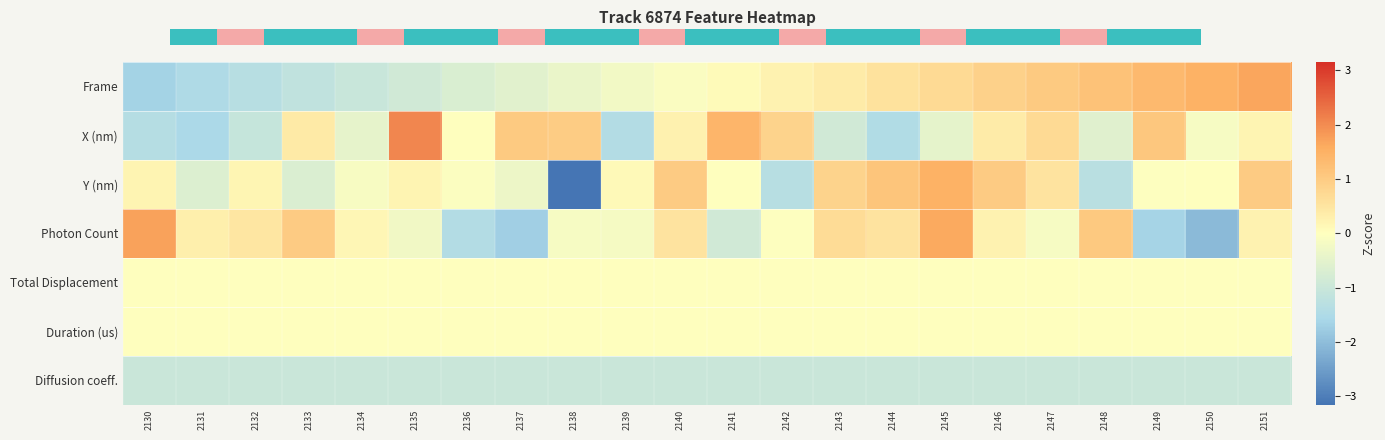

Reading left to right, transcribe all the data shown in this chart.

Frame: 2130=-1.7	2131=-1.5	2132=-1.3	2133=-1.2	2134=-1.0	2135=-0.9	2136=-0.7	2137=-0.6	2138=-0.4	2139=-0.2	2140=-0.1	2141=0.1	2142=0.2	2143=0.4	2144=0.6	2145=0.7	2146=0.9	2147=1.0	2148=1.2	2149=1.3	2150=1.5	2151=1.7
X (nm): 2130=-1.4	2131=-1.5	2132=-1.1	2133=0.4	2134=-0.5	2135=2.0	2136=0.0	2137=1.0	2138=1.0	2139=-1.4	2140=0.3	2141=1.4	2142=0.9	2143=-0.9	2144=-1.4	2145=-0.5	2146=0.4	2147=0.7	2148=-0.6	2149=1.1	2150=-0.2	2151=0.2
Y (nm): 2130=0.2	2131=-0.7	2132=0.2	2133=-0.7	2134=-0.1	2135=0.2	2136=-0.1	2137=-0.3	2138=-3.2	2139=0.1	2140=1.0	2141=0.0	2142=-1.4	2143=0.9	2144=1.1	2145=1.5	2146=1.0	2147=0.5	2148=-1.3	2149=-0.0	2150=0.0	2151=1.0
Photon Count: 2130=1.7	2131=0.3	2132=0.5	2133=1.0	2134=0.2	2135=-0.3	2136=-1.4	2137=-1.7	2138=-0.2	2139=-0.2	2140=0.5	2141=-0.9	2142=-0.0	2143=0.7	2144=0.5	2145=1.6	2146=0.2	2147=-0.2	2148=1.0	2149=-1.6	2150=-2.1	2151=0.2
Total Displacement: 2130=0.0	2131=0.0	2132=0.0	2133=0.0	2134=0.0	2135=0.0	2136=0.0	2137=0.0	2138=0.0	2139=0.0	2140=0.0	2141=0.0	2142=0.0	2143=0.0	2144=0.0	2145=0.0	2146=0.0	2147=0.0	2148=0.0	2149=0.0	2150=0.0	2151=0.0
Duration (us): 2130=0.0	2131=0.0	2132=0.0	2133=0.0	2134=0.0	2135=0.0	2136=0.0	2137=0.0	2138=0.0	2139=0.0	2140=0.0	2141=0.0	2142=0.0	2143=0.0	2144=0.0	2145=0.0	2146=0.0	2147=0.0	2148=0.0	2149=0.0	2150=0.0	2151=0.0
Diffusion coeff.: 2130=-1.0	2131=-1.0	2132=-1.0	2133=-1.0	2134=-1.0	2135=-1.0	2136=-1.0	2137=-1.0	2138=-1.0	2139=-1.0	2140=-1.0	2141=-1.0	2142=-1.0	2143=-1.0	2144=-1.0	2145=-1.0	2146=-1.0	2147=-1.0	2148=-1.0	2149=-1.0	2150=-1.0	2151=-1.0